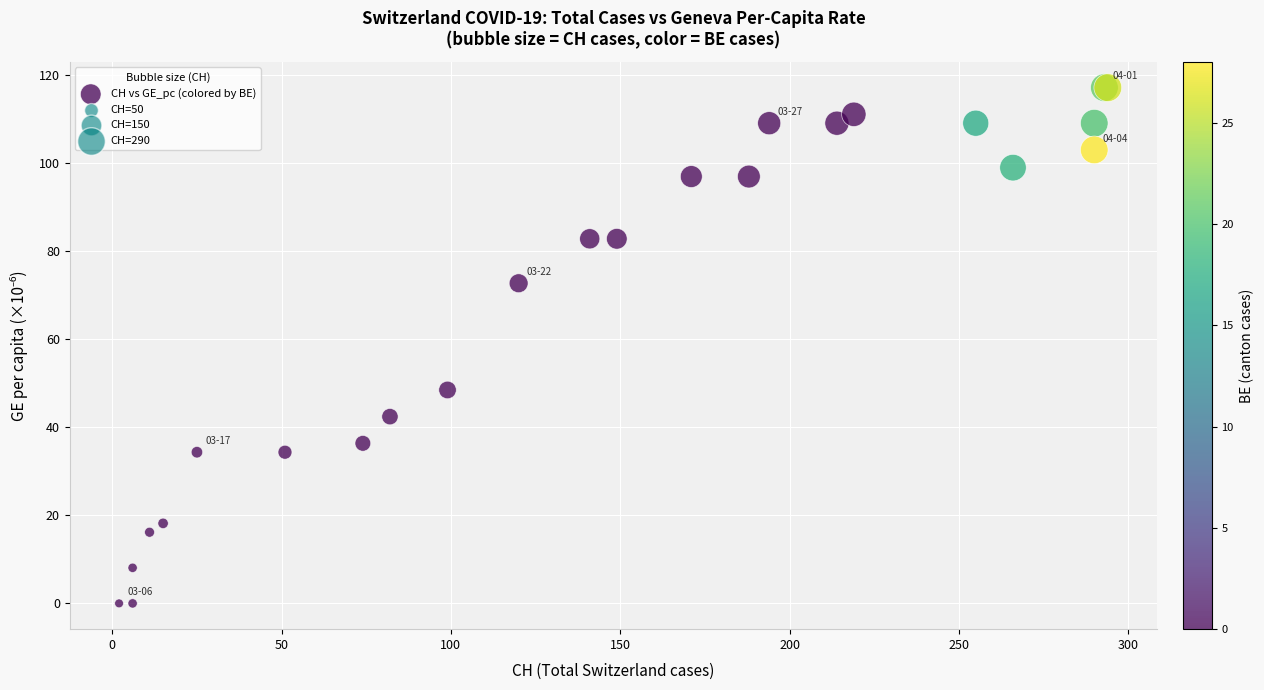

What Y value in the scatter plot is closest to 58?

48.5